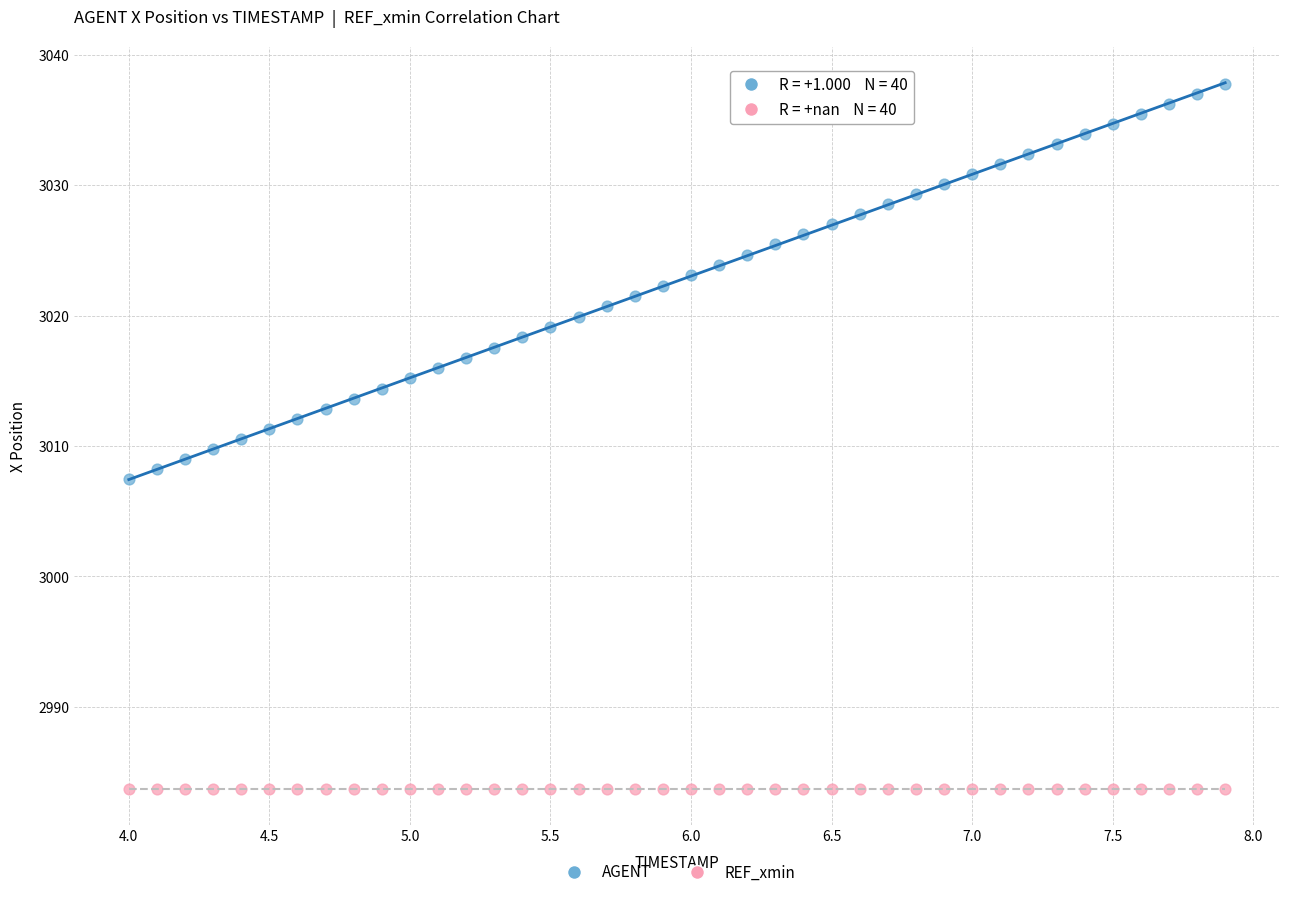

Which series contains the lowest Y value?

REF_xmin